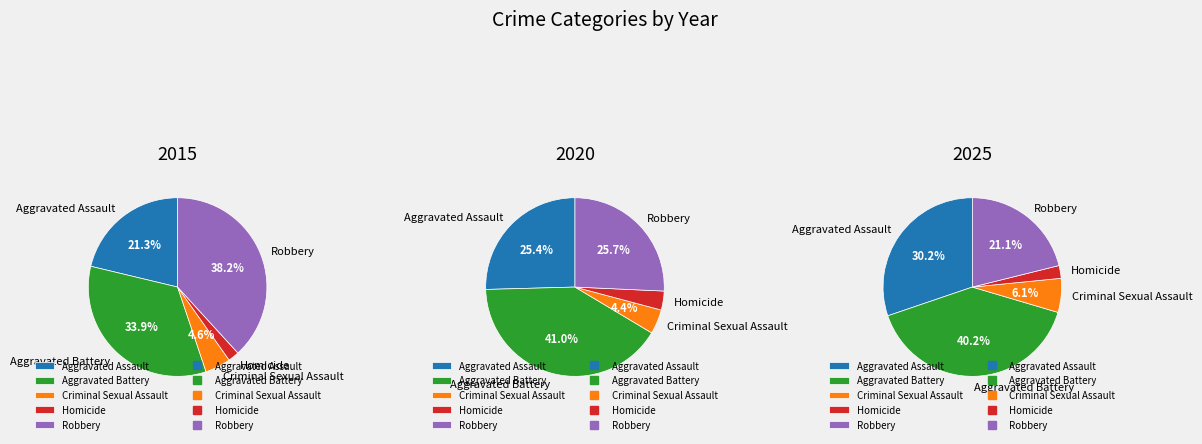

Is there any slice that represents more than half of the pie?

No